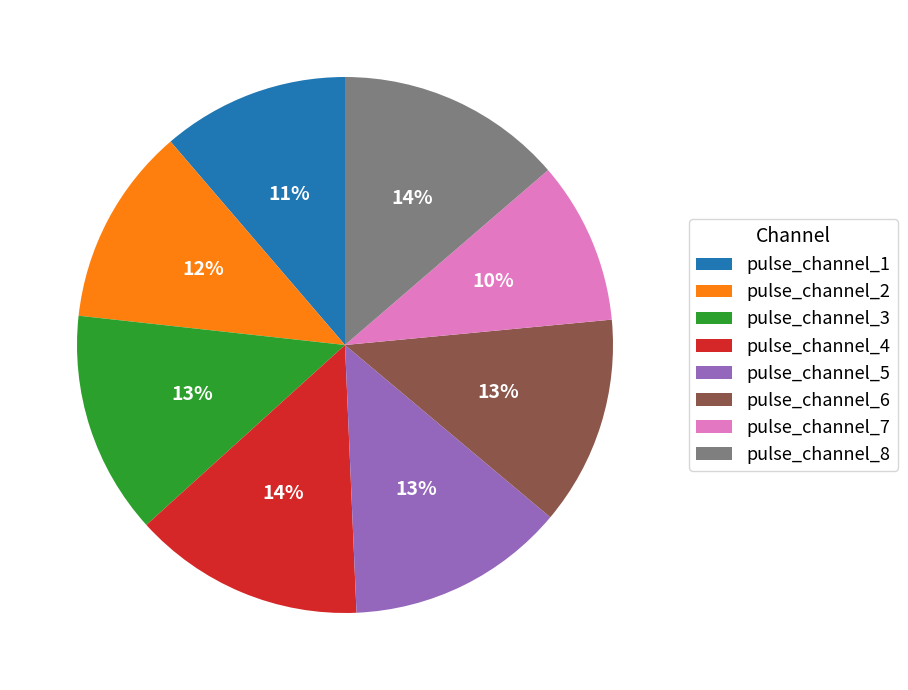

Is there any slice that represents more than half of the pie?

No